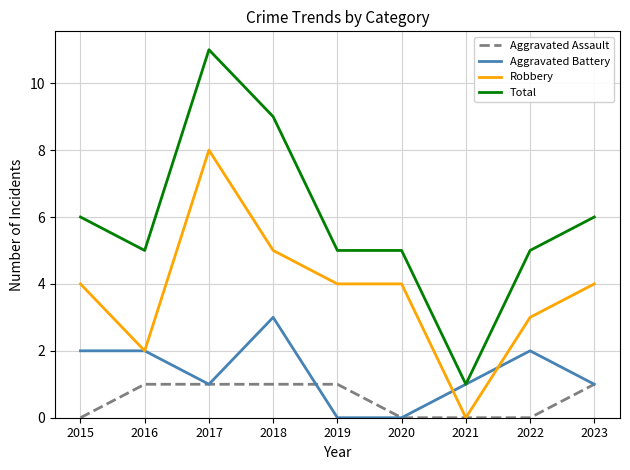

Is the value of Robbery at 2016 greater than the value of Aggravated Assault at 2021?

Yes